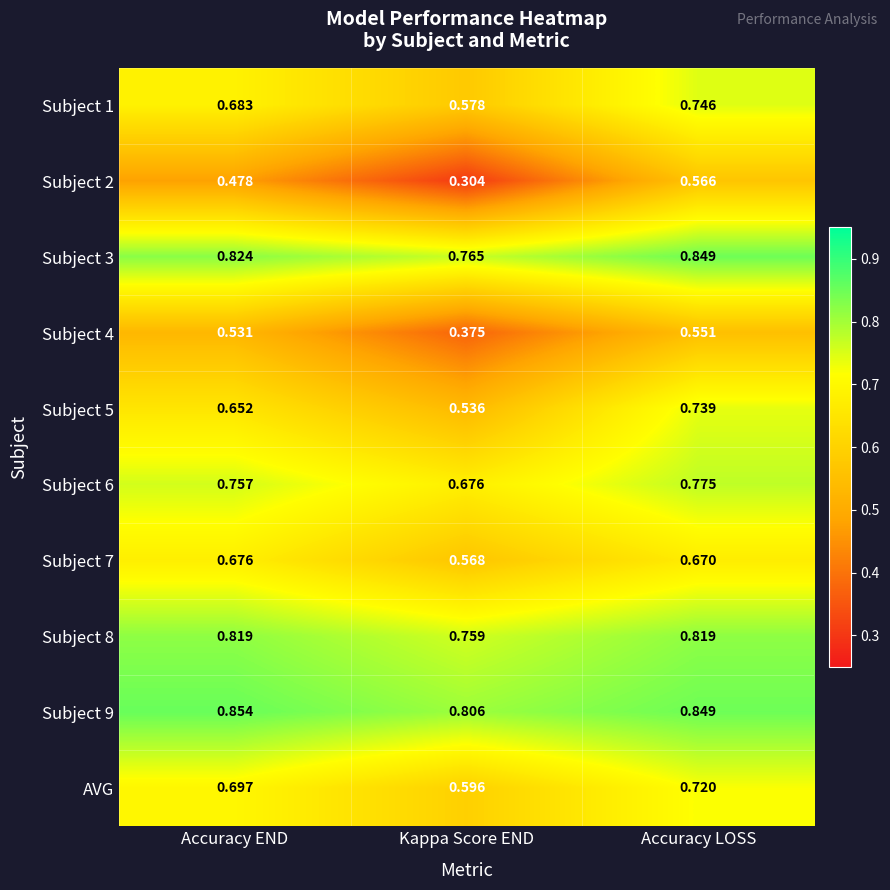

At which label is Subject 6 closest to 0?

Kappa Score END